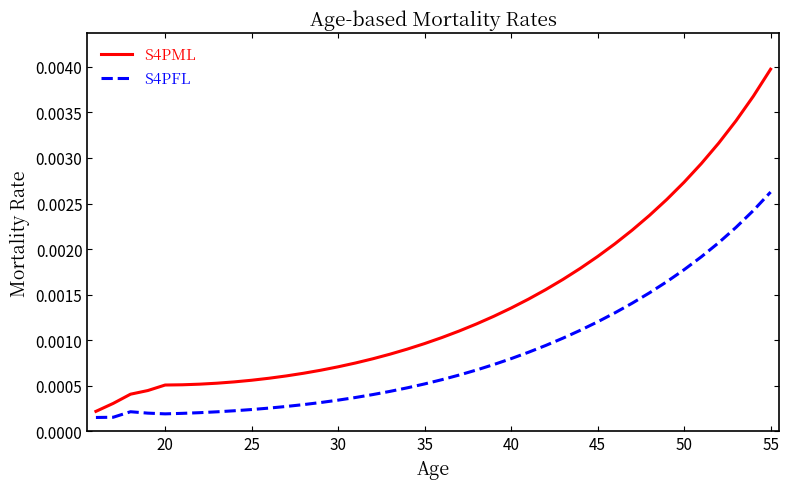

List the series in order of their overall mean, lowest first.

S4PFL, S4PML